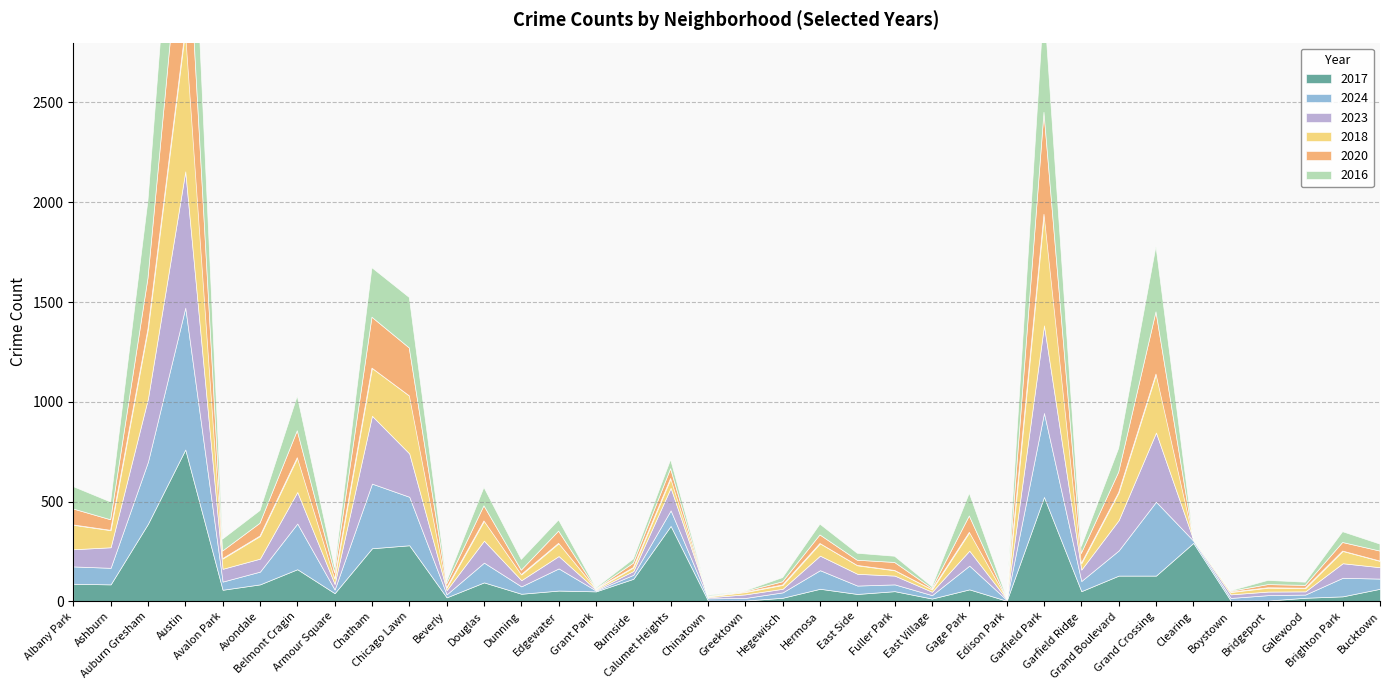

Reading right to left, what are all the values shown in this chart?

2017: 63	25	18	4	4	293	129	129	51	523	3	60	14	51	37	63	18	4	4	378	113	50	54	38	95	20	281	266	41	161	85	58	761	389	85	88
2024: 51	93	16	27	13	11	370	126	51	421	4	119	17	34	42	93	27	13	11	78	20	4	111	37	99	15	243	324	18	229	64	41	711	311	83	87
2023: 57	73	16	18	18	5	347	152	57	439	4	75	17	44	59	73	18	18	5	113	19	4	62	31	110	21	217	340	28	158	65	64	683	317	103	86
2018: 31	61	16	19	11	4	293	138	31	557	3	92	11	26	42	61	19	11	4	47	17	4	64	28	99	12	289	239	26	172	113	51	709	348	85	122
2020: 50	43	14	16	4	1	312	102	50	511	1	82	6	40	26	43	16	4	1	49	22	1	61	22	76	19	240	255	31	135	64	38	741	254	53	80
2016: 35	54	16	21	3	5	328	120	35	550	4	114	9	31	35	54	21	3	5	45	21	5	56	54	92	13	253	248	26	174	64	60	807	389	89	112